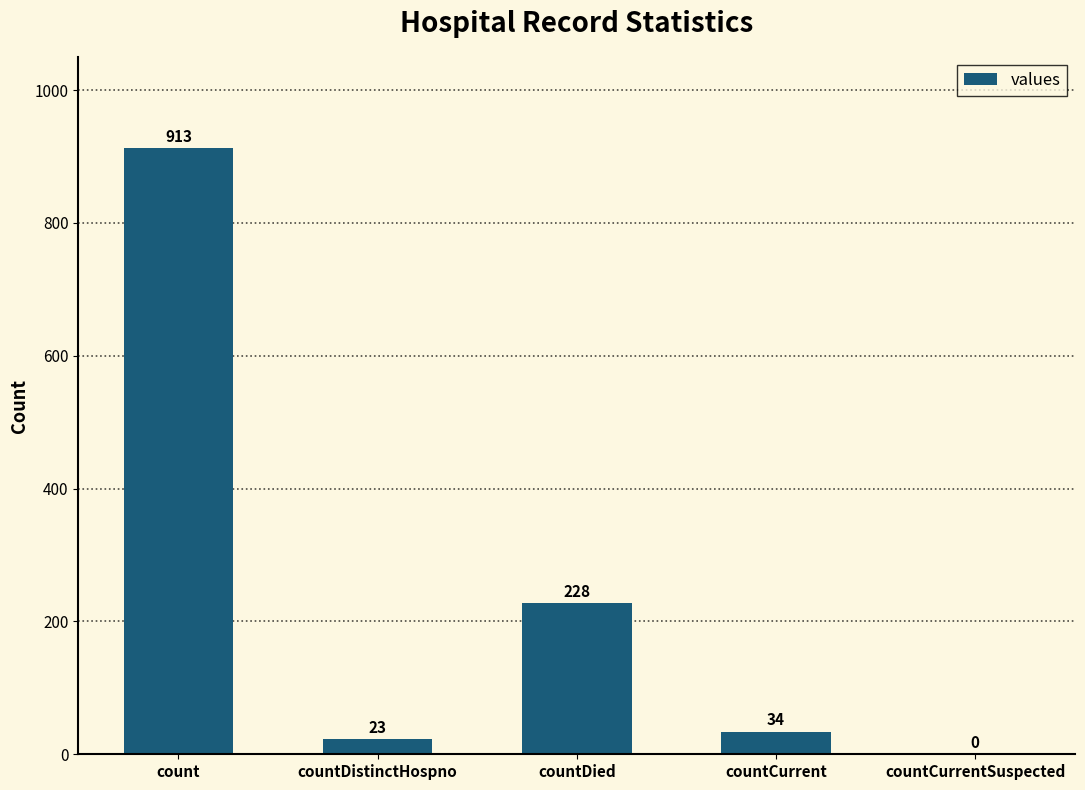

Approximately how many times larger is the value at countDied compared to countDistinctHospno?

9.9